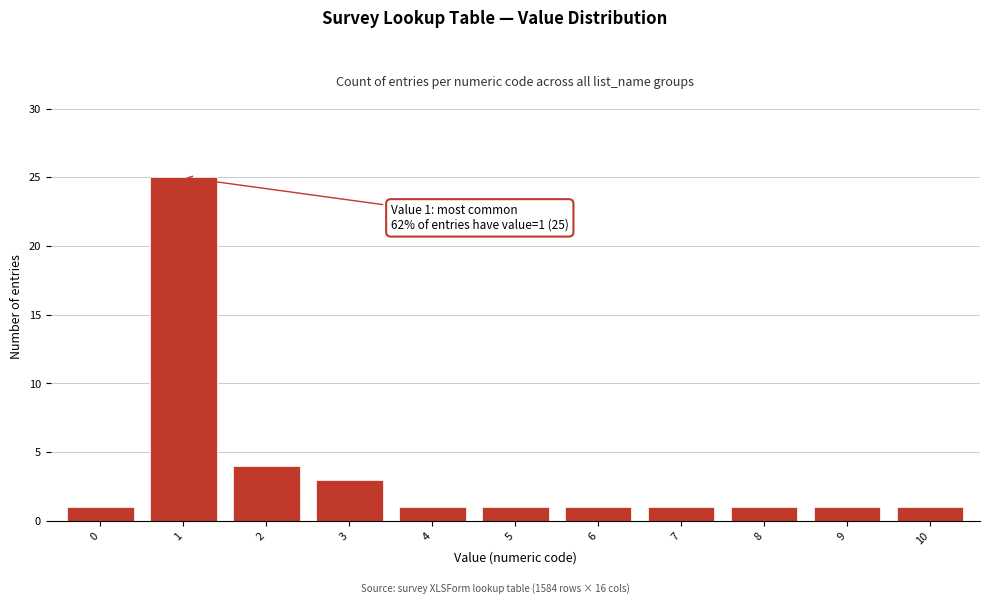

Reading left to right, list all the values displayed in this chart.

0=1	1=25	2=4	3=3	4=1	5=1	6=1	7=1	8=1	9=1	10=1